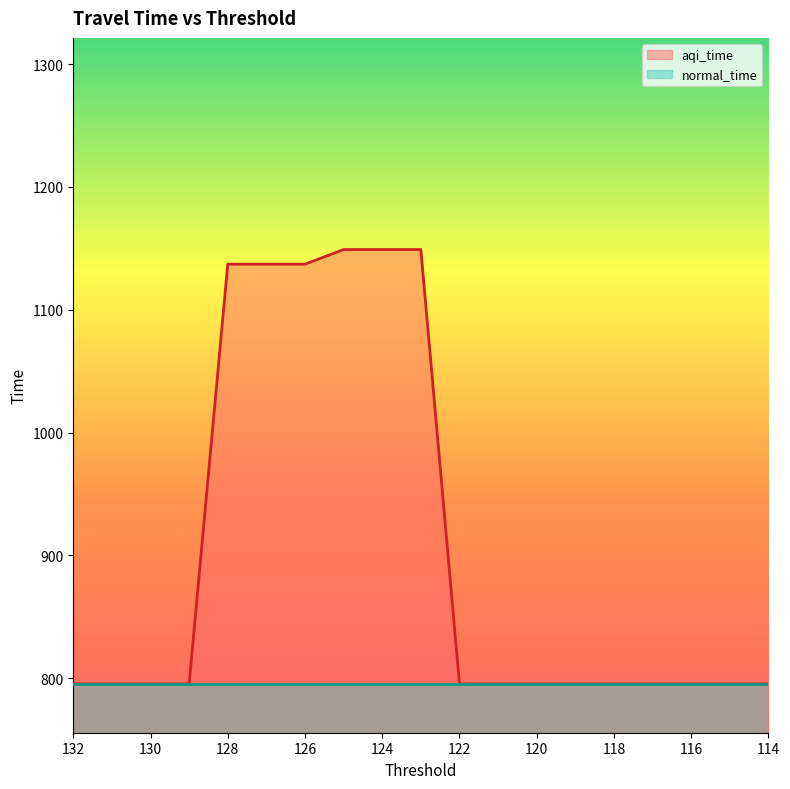

Between 118 and 130, which is larger?

118